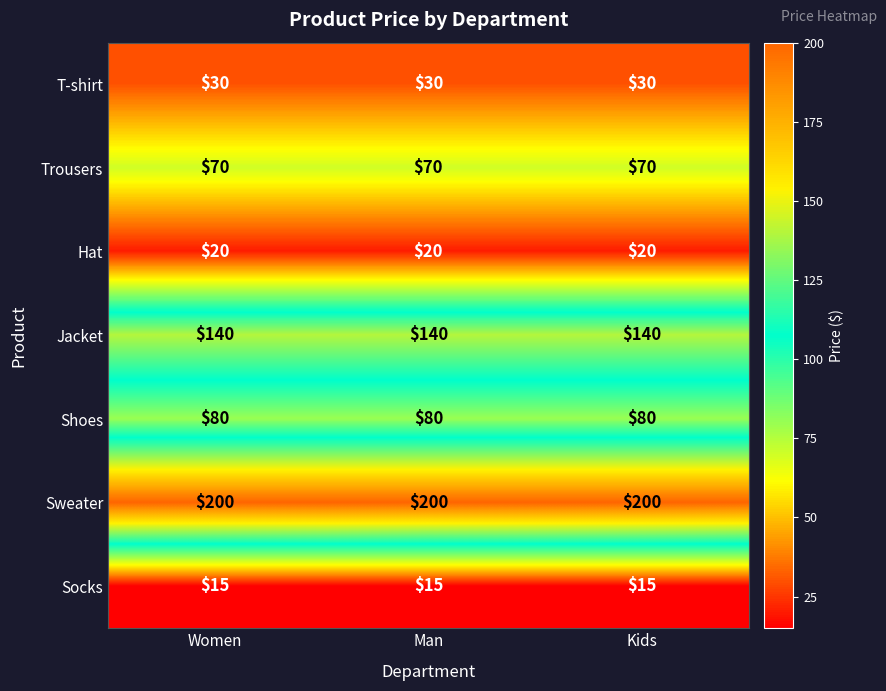

At how many categories does at least one series exceed 159?

3